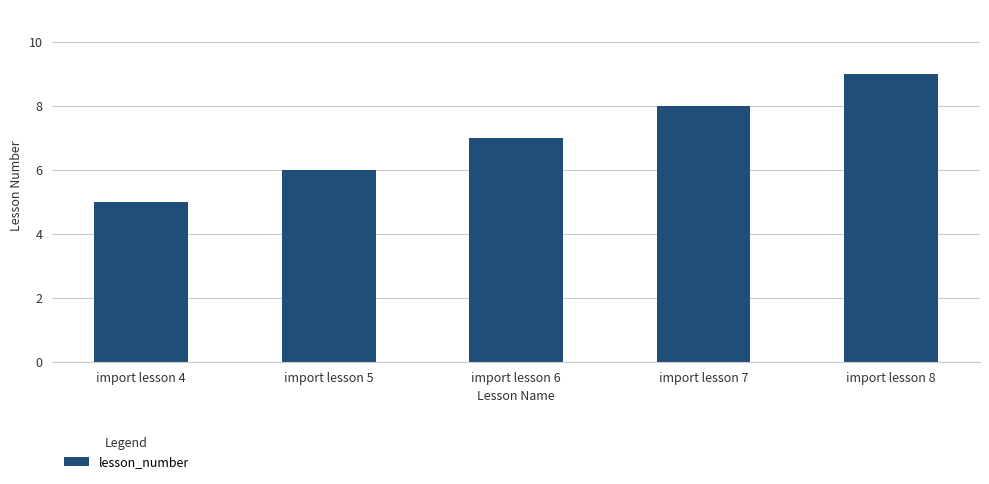

The value at import lesson 7 is 8. True or false?

True